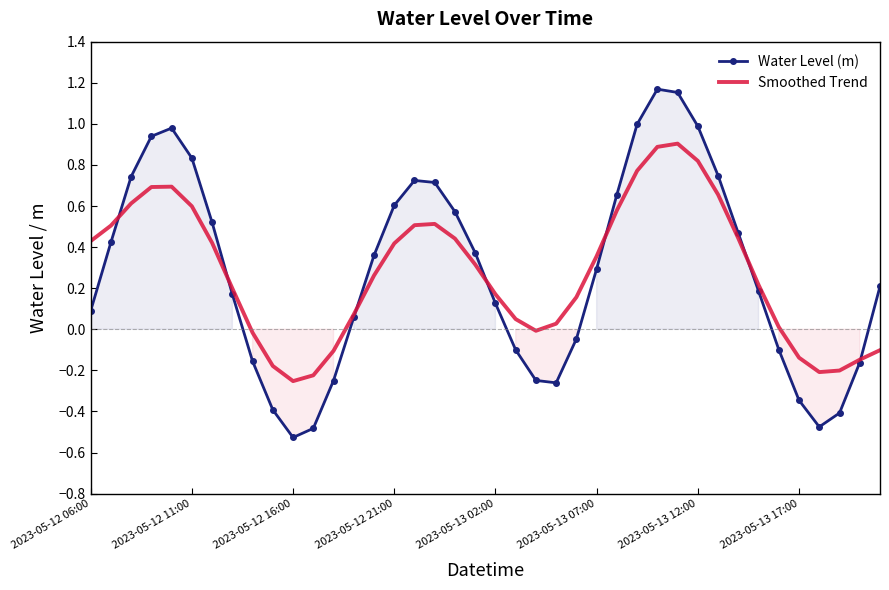

At which category does Water Level (m) reach its first local valley?

2023-05-12 16:00